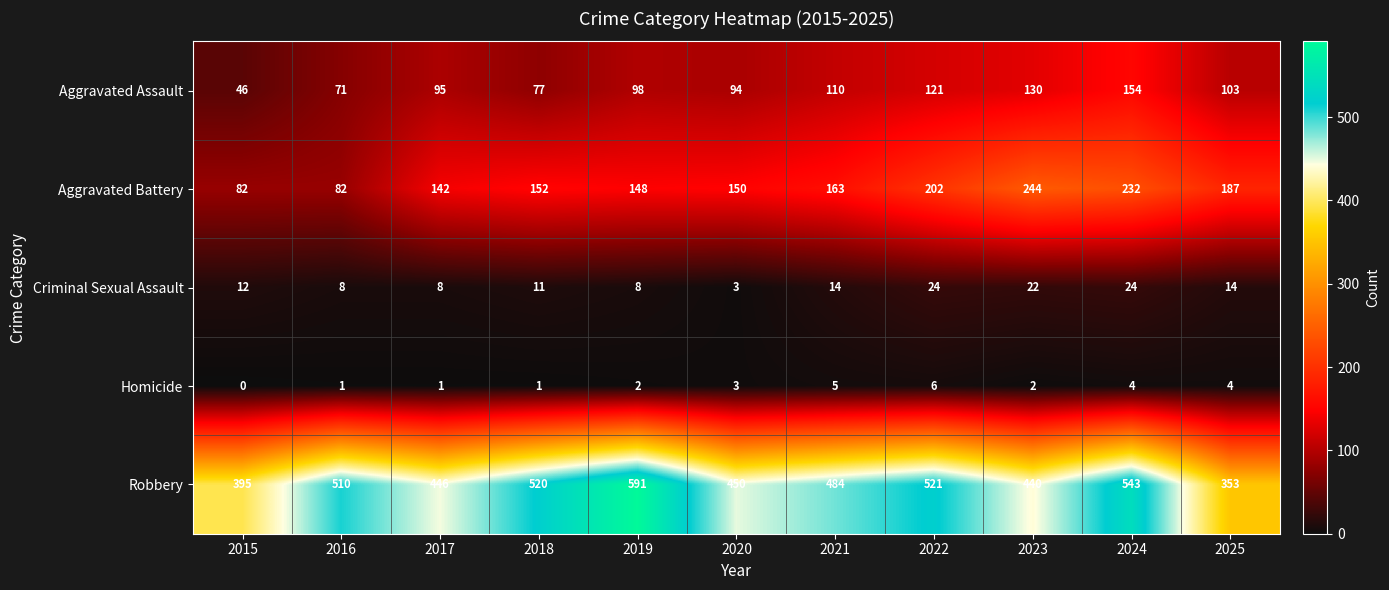

Which series has the largest range (max minus min)?

Robbery